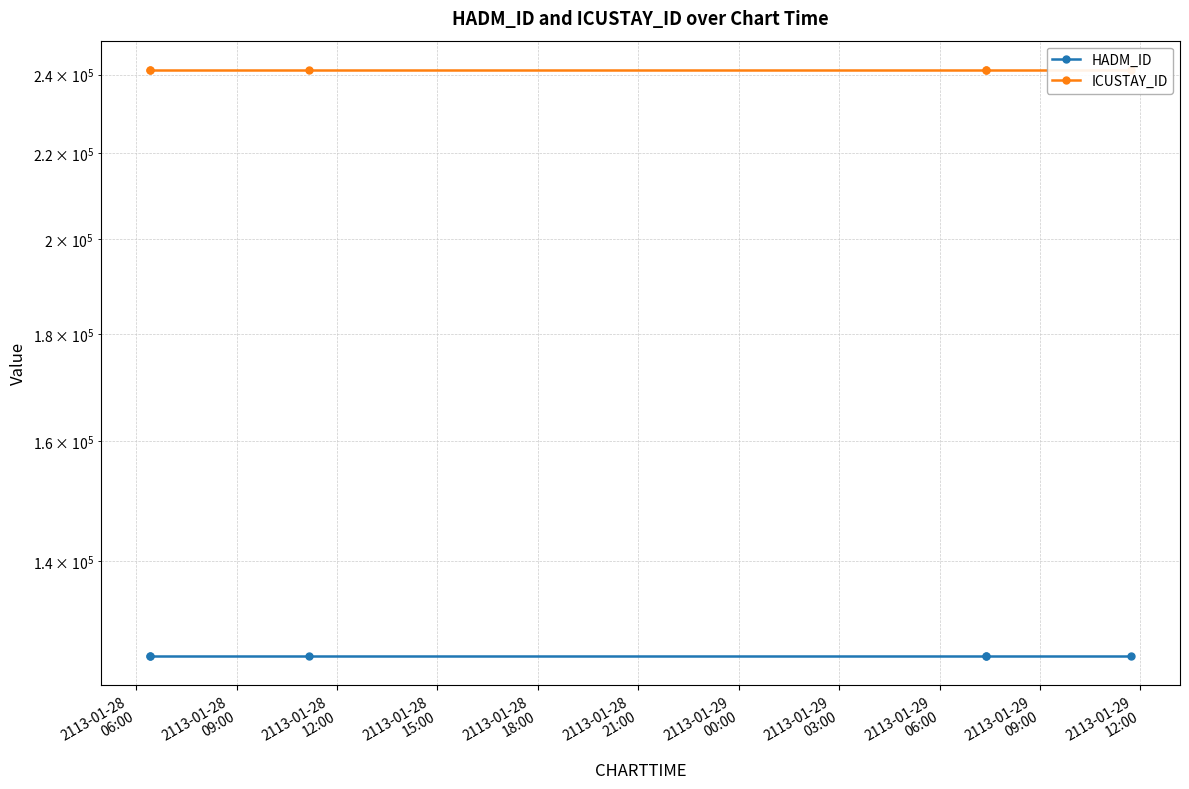

True or false: HADM_ID and ICUSTAY_ID intersect in this chart.

False